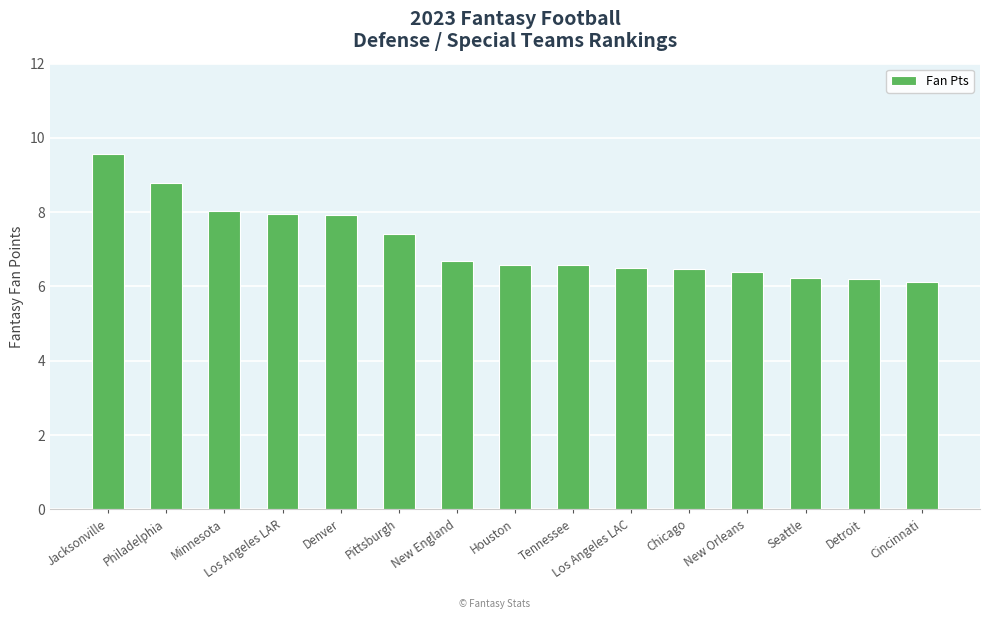

What is the ratio of the value at New England to the value at Pittsburgh?

0.9